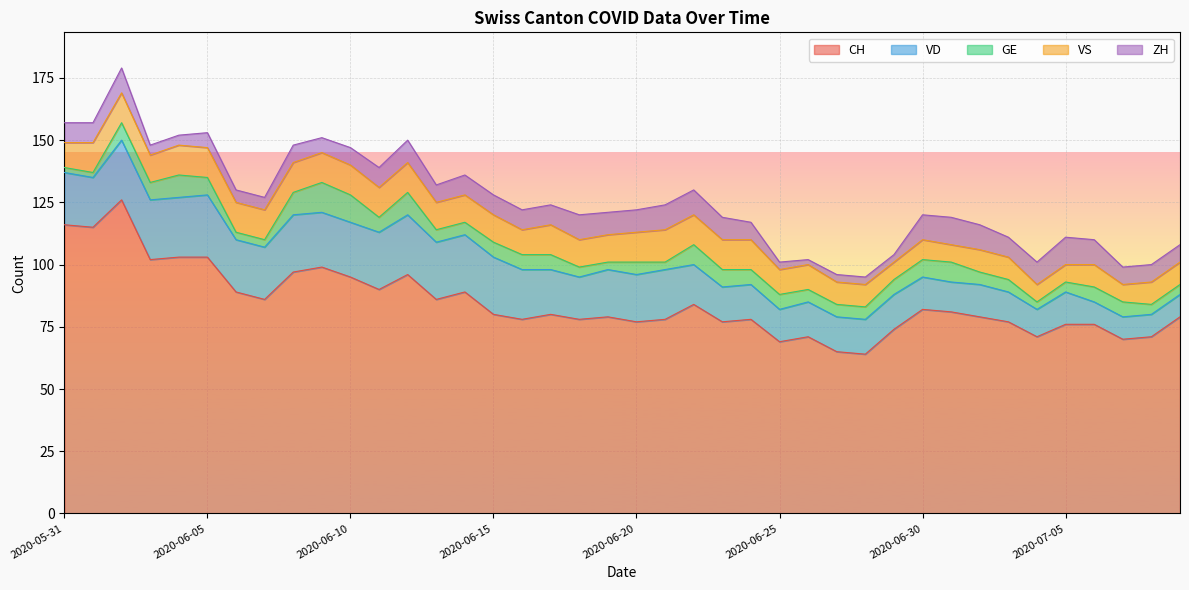

Between 2020-06-14 and 2020-06-22, which series saw the biggest shift?

VD